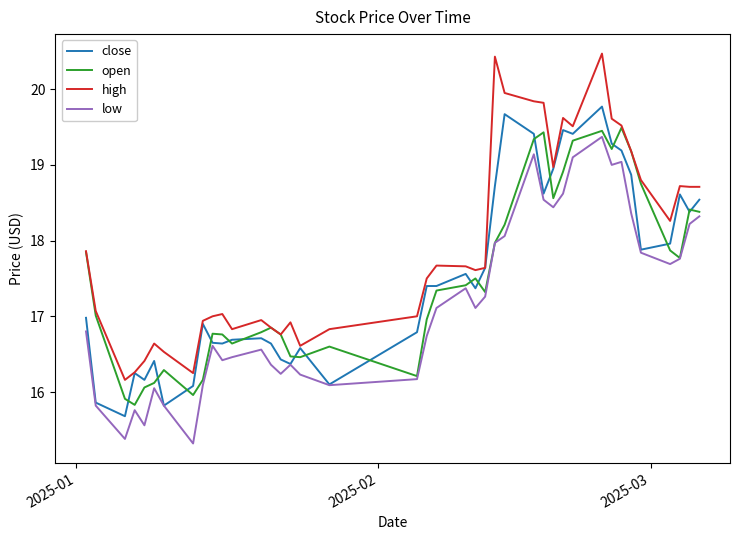

True or false: low has more than 0 points higher than both neighbors.

True